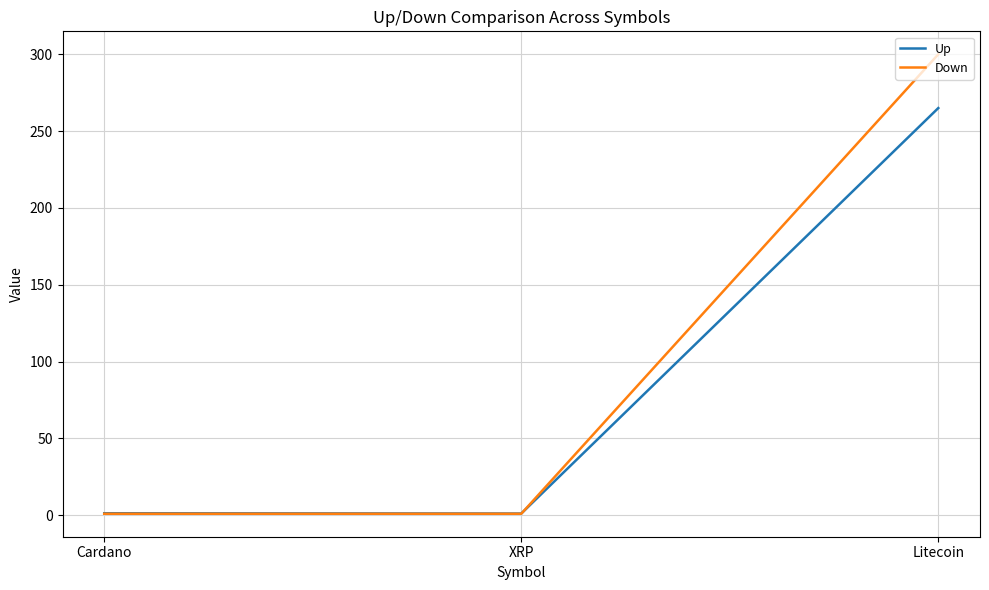

Rank the series by their maximum value, from lowest to highest.

Up, Down